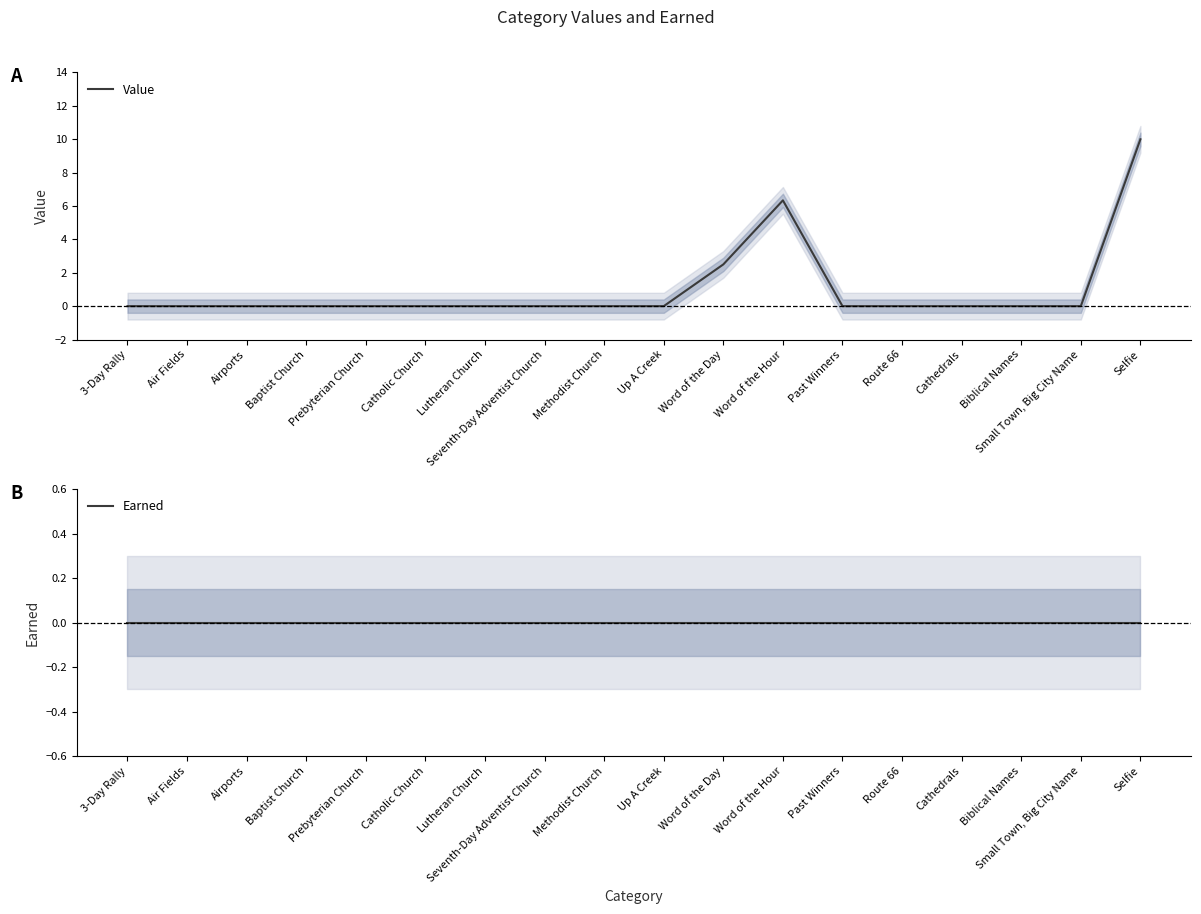

Reading left to right, list all the values displayed in this chart.

Value: 3-Day Rally=0.0	Air Fields=0.0	Airports=0.0	Baptist Church=0.0	Prebyterian Church=0.0	Catholic Church=0.0	Lutheran Church=0.0	Seventh-Day Adventist Church=0.0	Methodist Church=0.0	Up A Creek=0.0	Word of the Day=2.5	Word of the Hour=6.3	Past Winners=0.0	Route 66=0.0	Cathedrals=0.0	Biblical Names=0.0	Small Town, Big City Name=0.0	Selfie=10.0
Earned: 3-Day Rally=0.0	Air Fields=0.0	Airports=0.0	Baptist Church=0.0	Prebyterian Church=0.0	Catholic Church=0.0	Lutheran Church=0.0	Seventh-Day Adventist Church=0.0	Methodist Church=0.0	Up A Creek=0.0	Word of the Day=0.0	Word of the Hour=0.0	Past Winners=0.0	Route 66=0.0	Cathedrals=0.0	Biblical Names=0.0	Small Town, Big City Name=0.0	Selfie=0.0